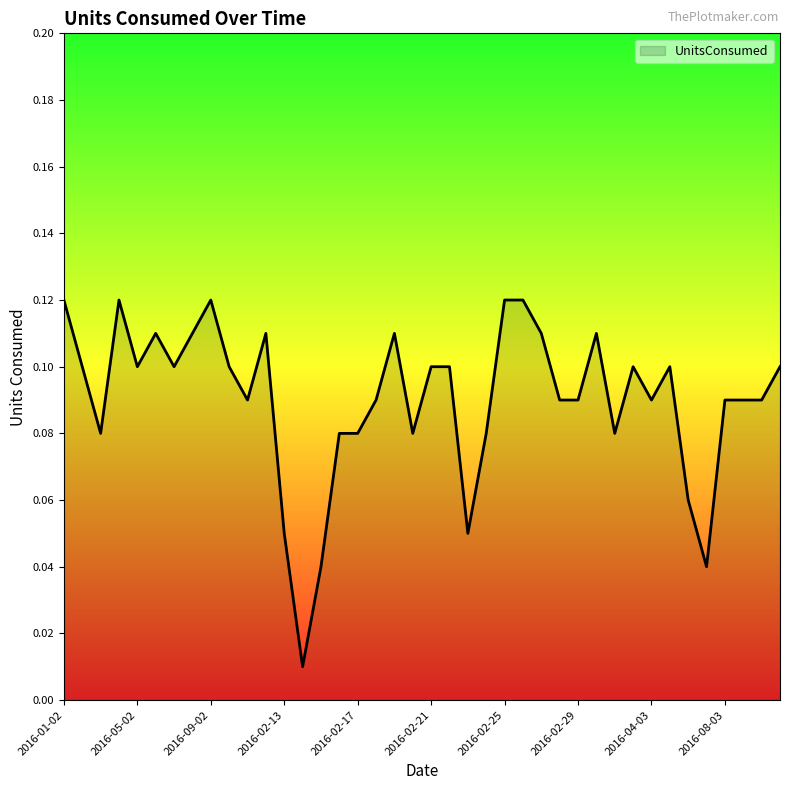

Does the chart display data point markers on the line(s)?

No